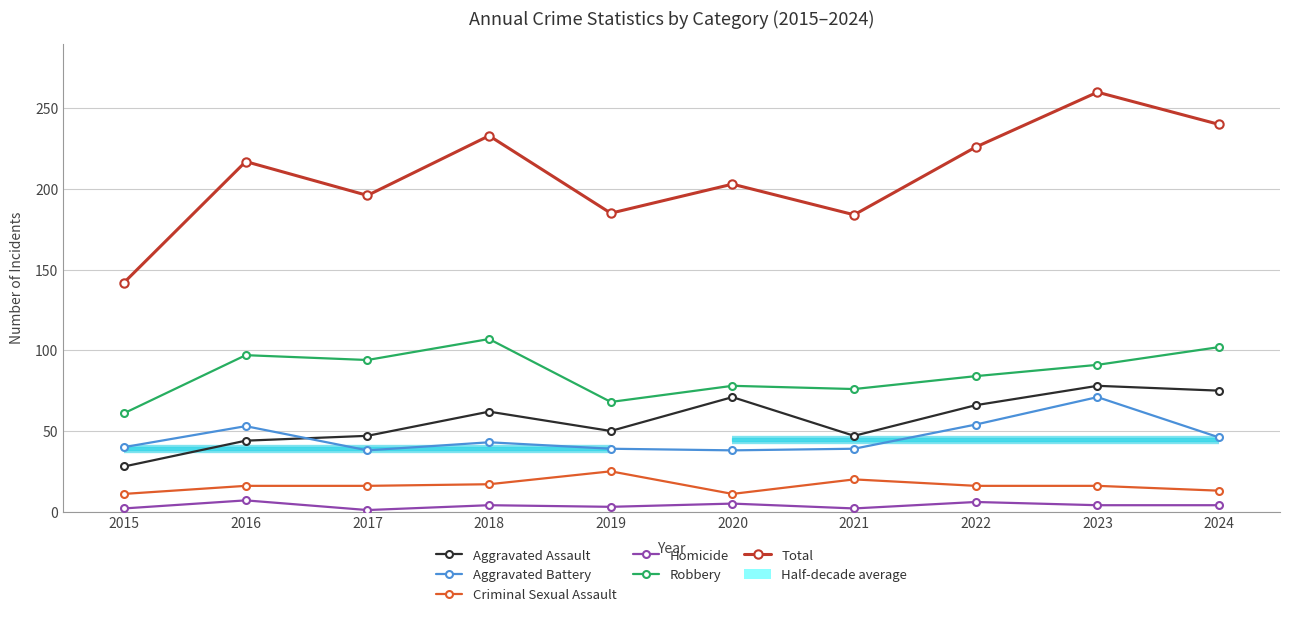

At how many categories does at least one series exceed 44?

10